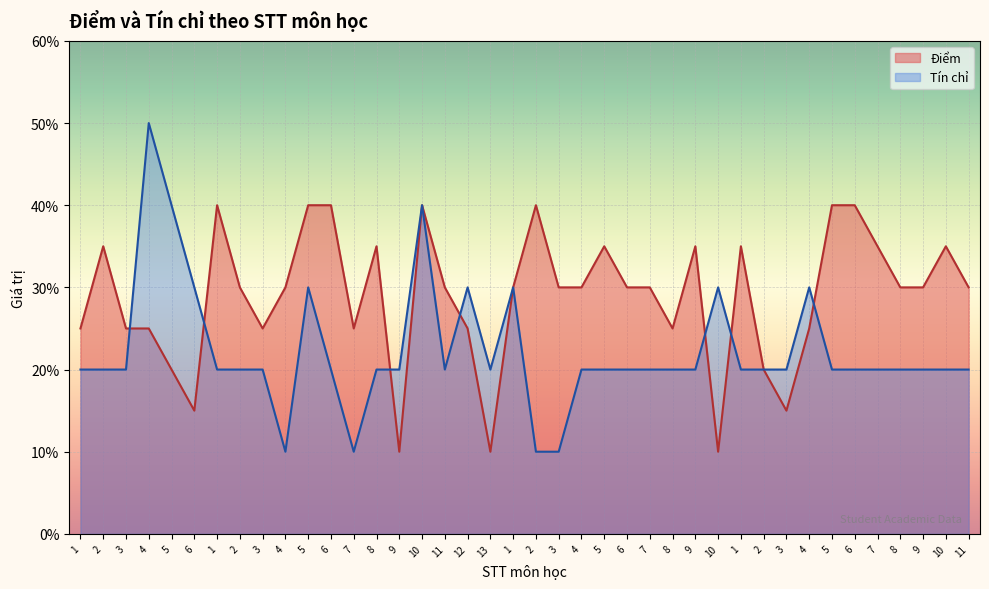

Which category has the lowest value across all series?

9